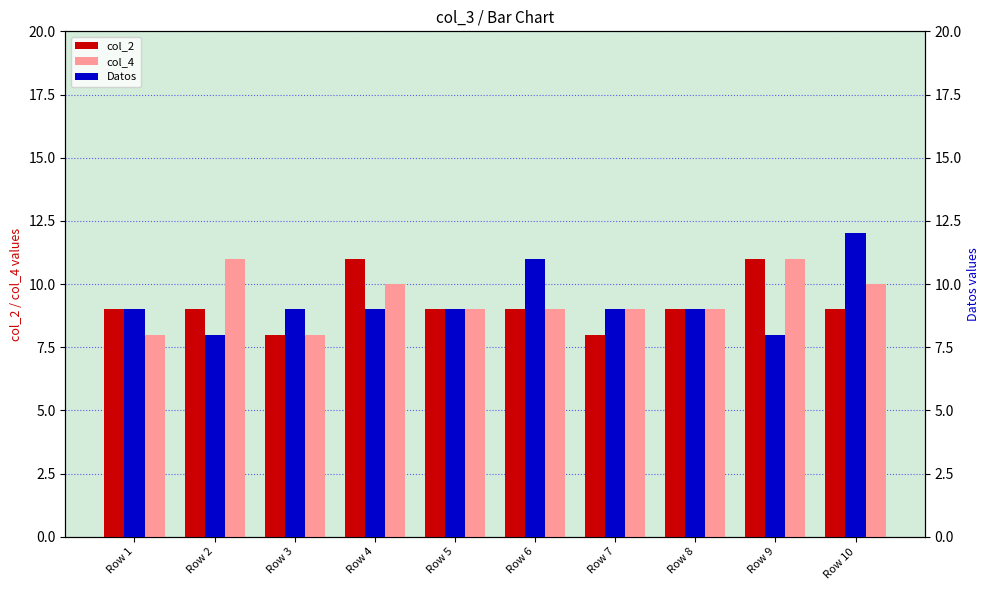

Is the value of Datos at Row 7 greater than the value of col_2 at Row 7?

Yes